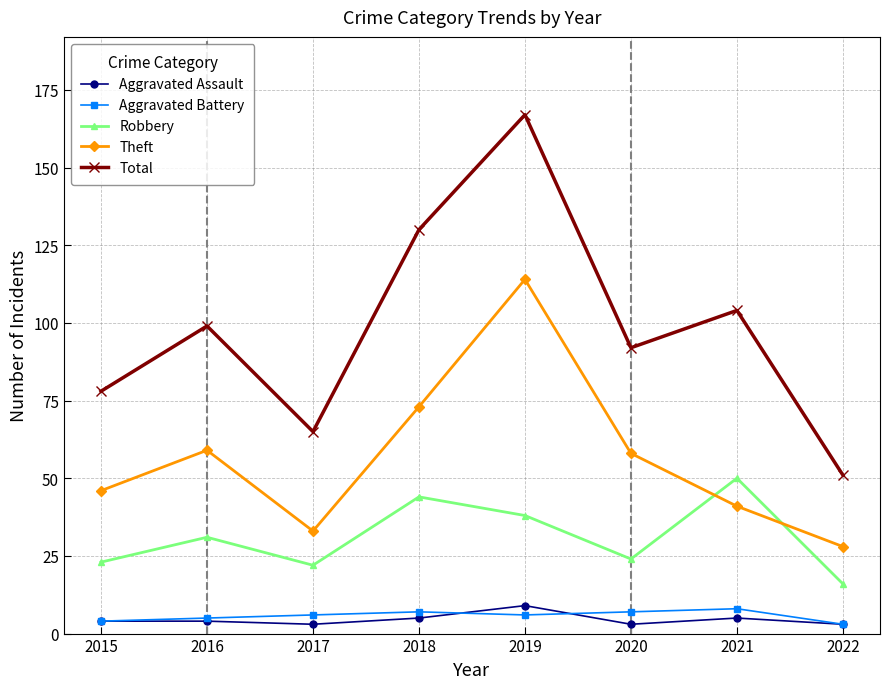

At which label does Robbery reach its peak?

2021